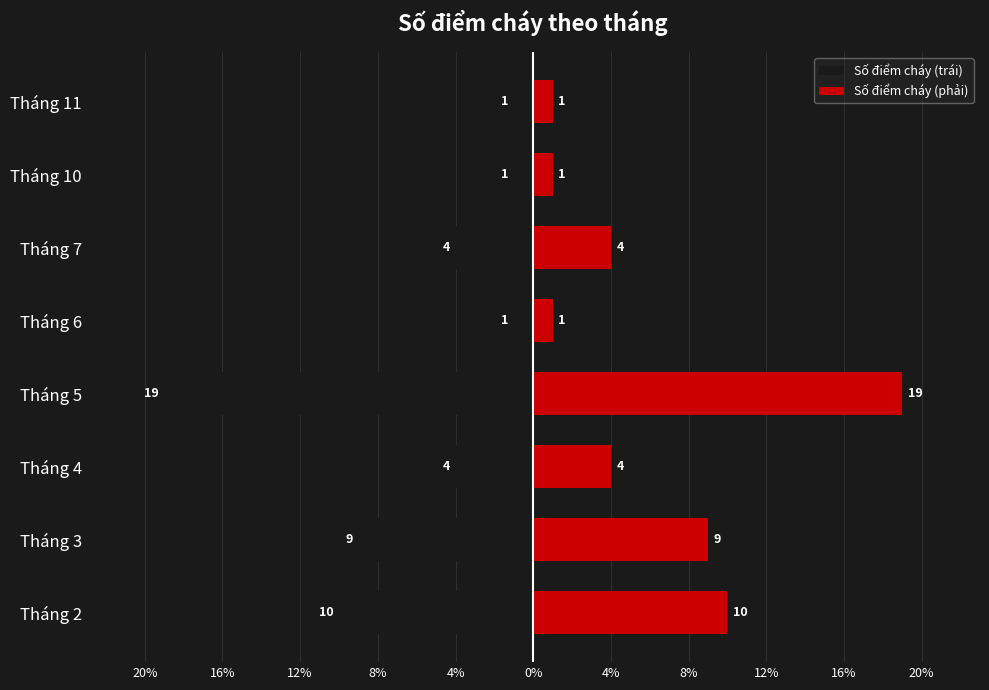

What is the value of the Số điểm cháy (phải) bar at the 1st from the left?

10